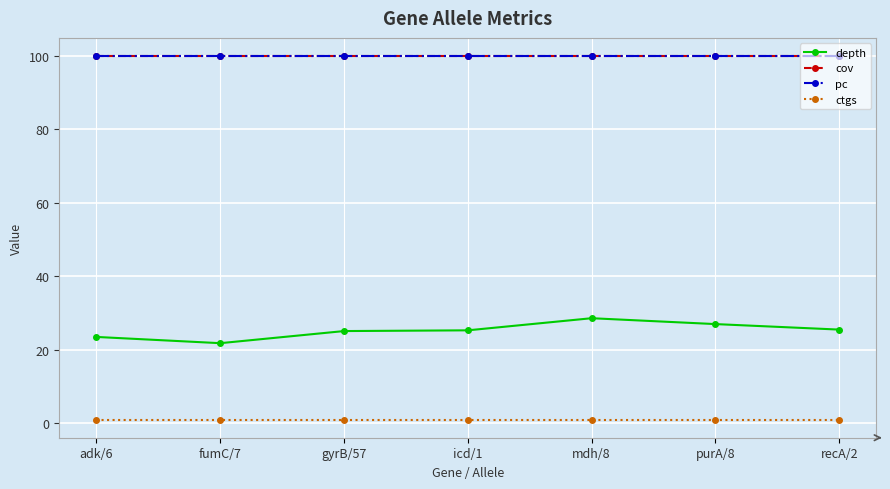

What is the label of the 6th point from the left?

purA/8